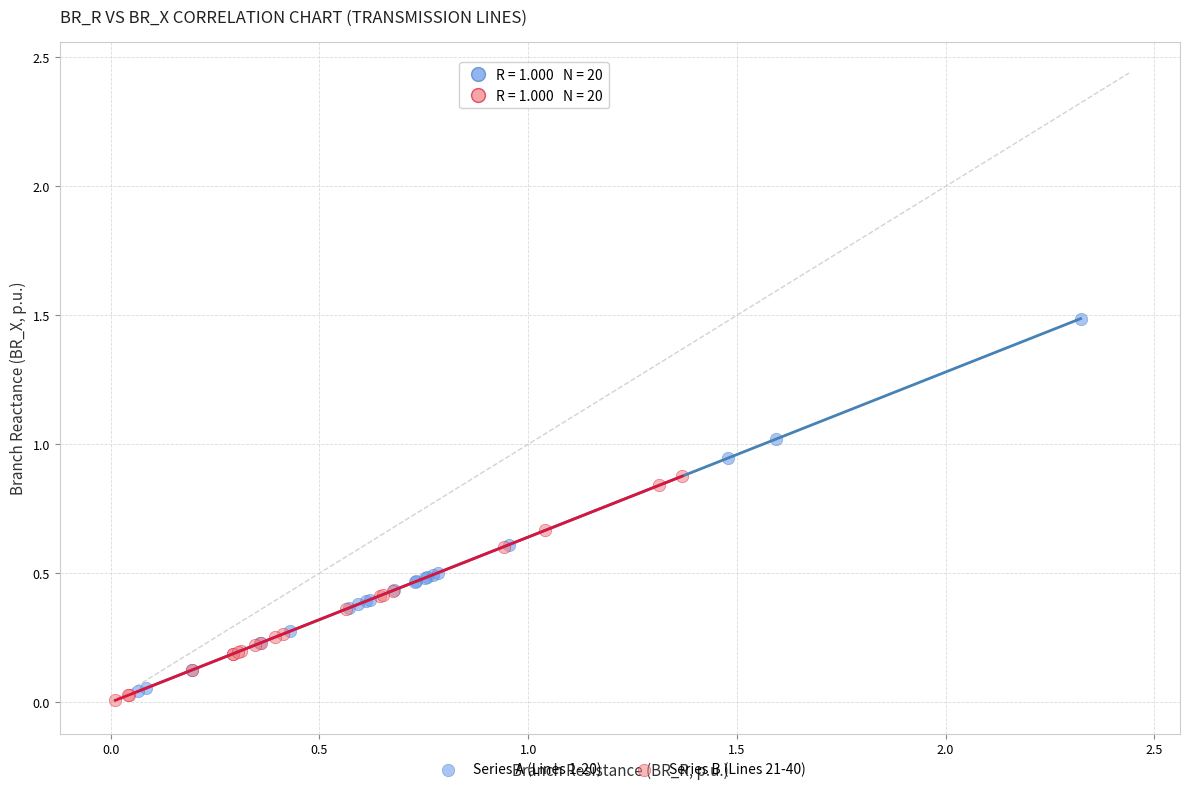

Which series reaches the maximum Y coordinate?

Series A (Lines 1-20)